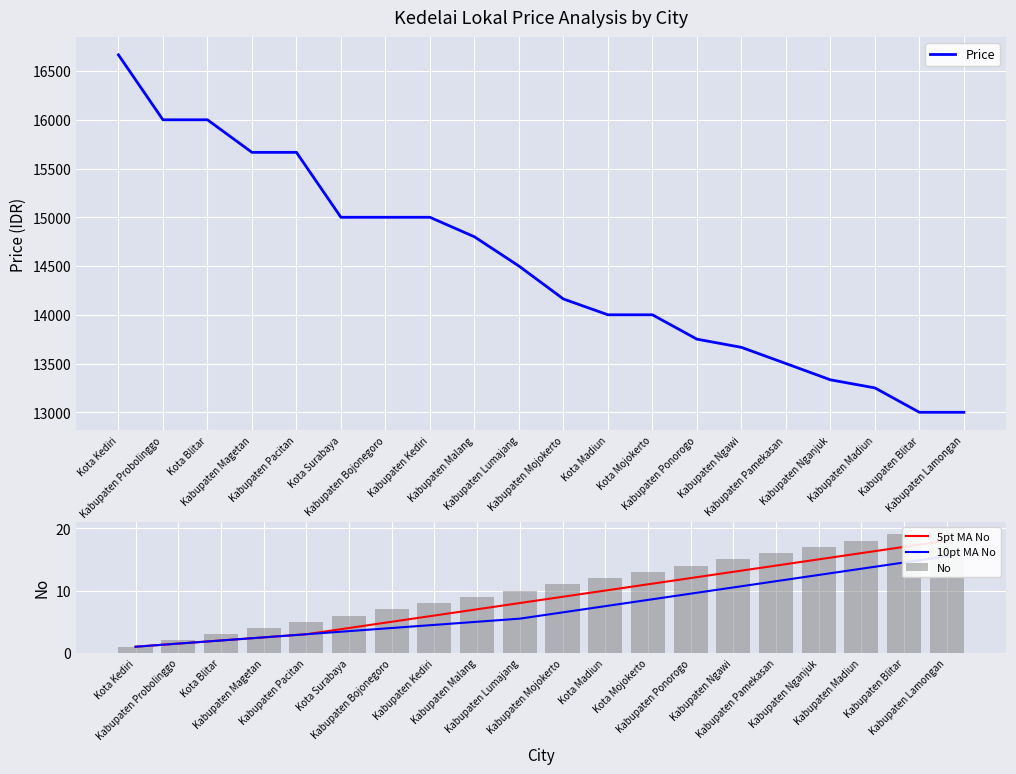

The value of 5pt MA No at Kabupaten Bojonegoro is 5.0. True or false?

True